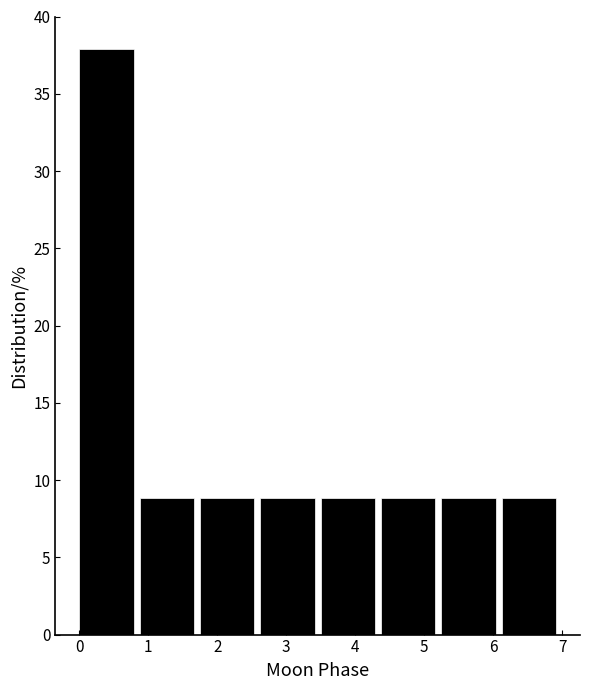

Reading left to right, list every bar in this chart as the range it spans on the x-axis followed by its height. Neither the bar edges nor the heights are printed on the chart, so give them approximately, as read against the axes.

0.0 to 0.9: 38
0.9 to 1.8: 9
1.8 to 2.6: 9
2.6 to 3.5: 9
3.5 to 4.4: 9
4.4 to 5.3: 9
5.3 to 6.1: 9
6.1 to 7.0: 9